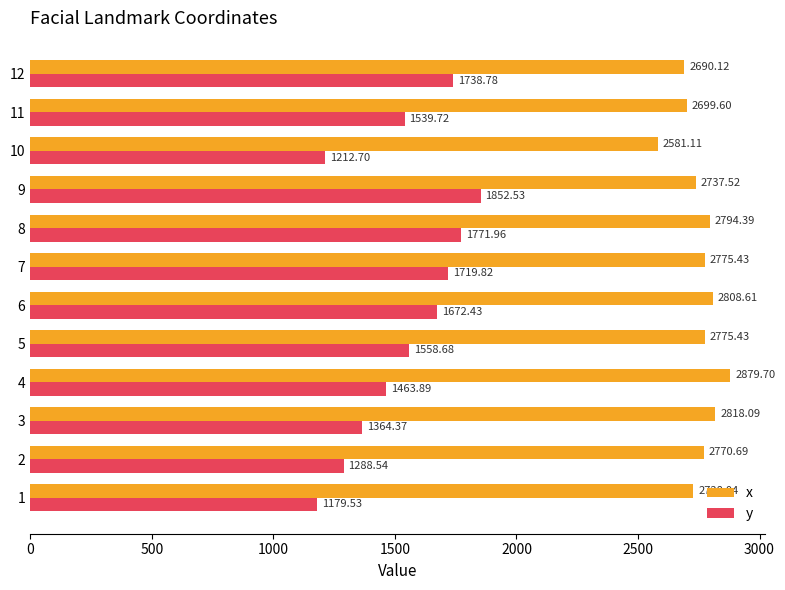

Is the value of x at 2 greater than the value of y at 9?

Yes